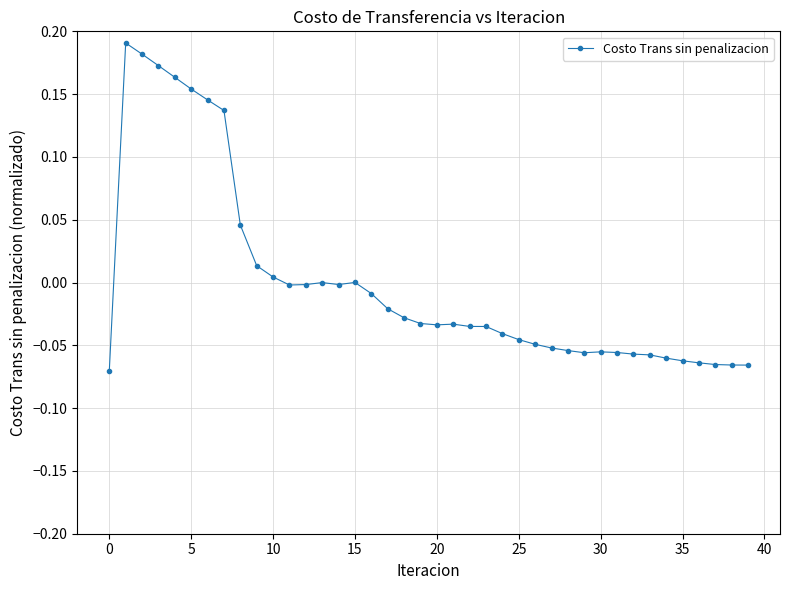

True or false: the data has more than 1 interior local peaks.

True